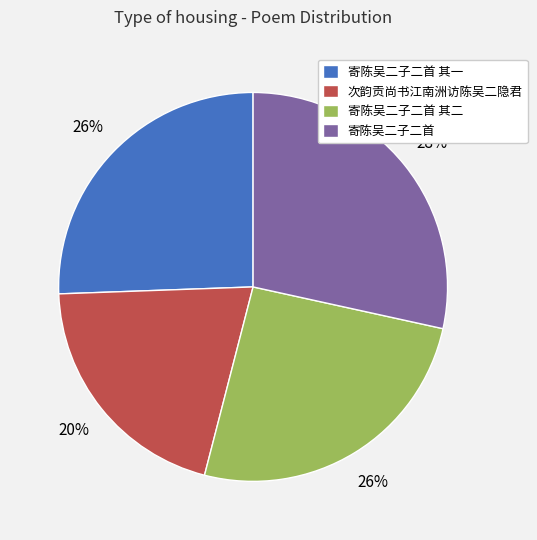

How many slices are in this pie chart?

4